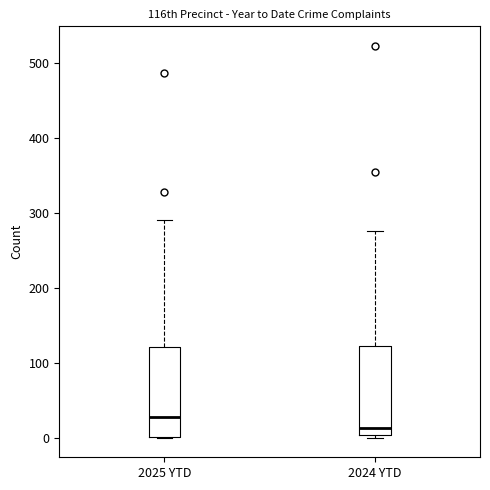

Reading left to right, transcribe this box plot: for each box, give where its median line is, the range the box spans, and where its two whiskers end, as read against the y-axis. The values are not printed on the chart, so give them approximately, as read against the axis.

2025 YTD: median 30, box 0 to 120, whiskers 0 to 290
2024 YTD: median 10, box 0 to 120, whiskers 0 (just below the box's lower edge) to 280